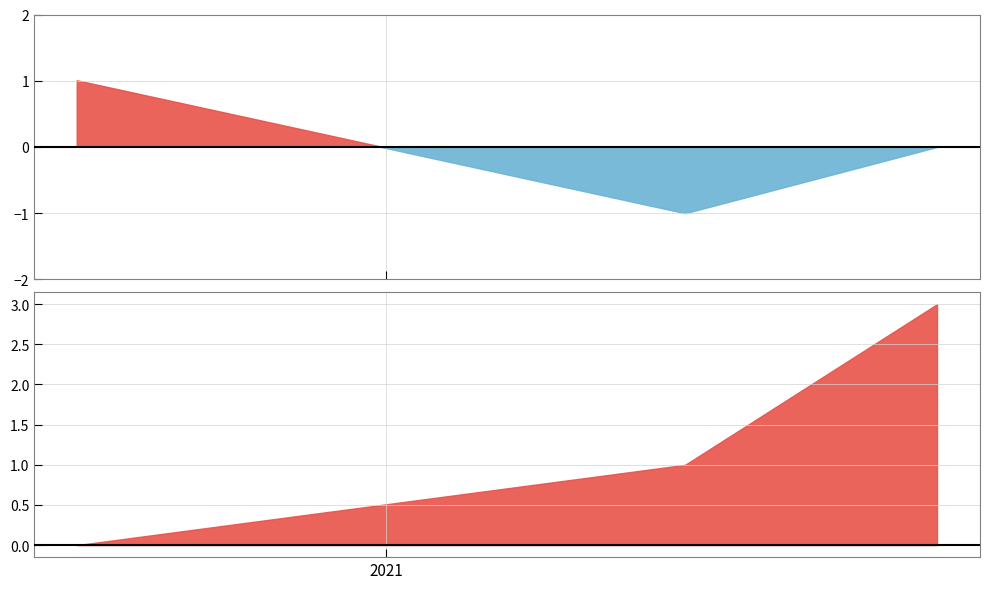

What is the sum of the values at 2 and 0?

5